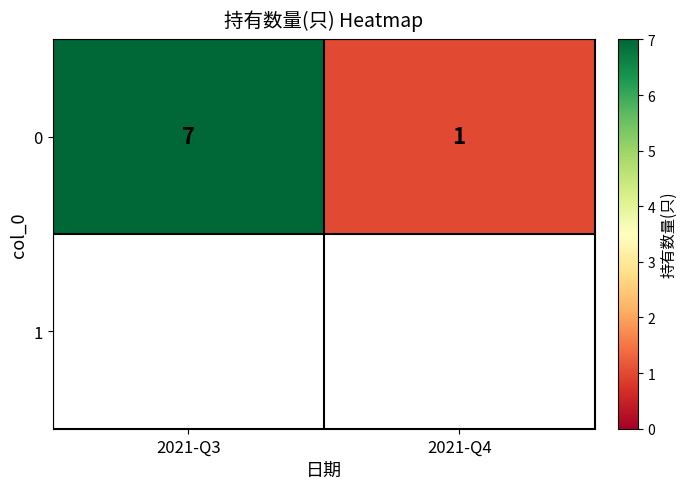

Reading right to left, extract all data points from this chart.

2021-Q4=1	2021-Q3=7